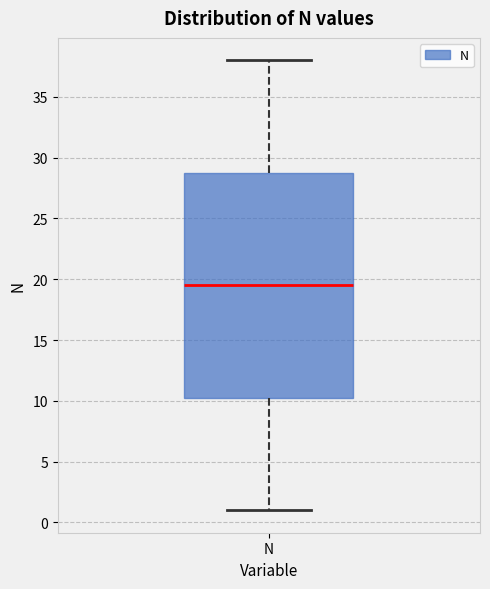

Read this box plot against the y-axis: the position of the median line, the range covered by the box, and the ends of both whiskers. The values are not printed on the chart, so give them approximately, as read against the axis.

median 19.5, box 10.5 to 29.0, whiskers 1.0 to 38.0